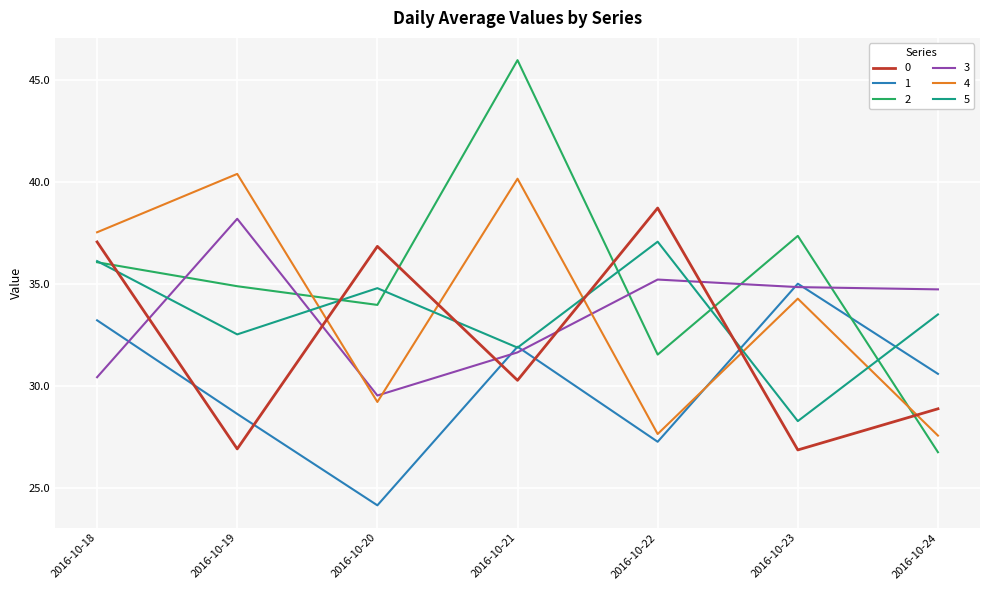

Rank the series by their maximum value, from lowest to highest.

1, 5, 3, 0, 4, 2